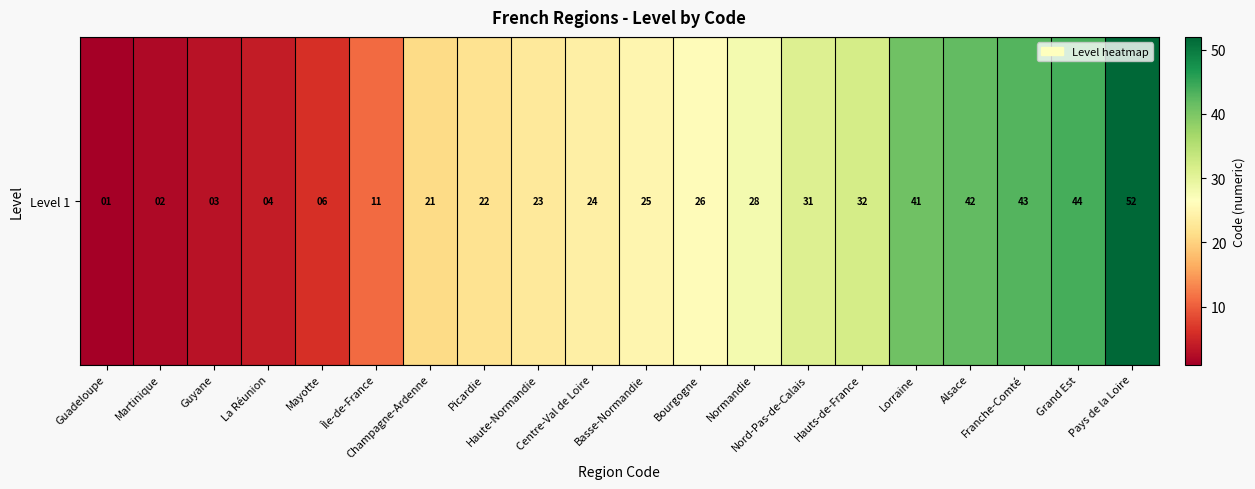

Where is the data nearest to the value 26?

Bourgogne